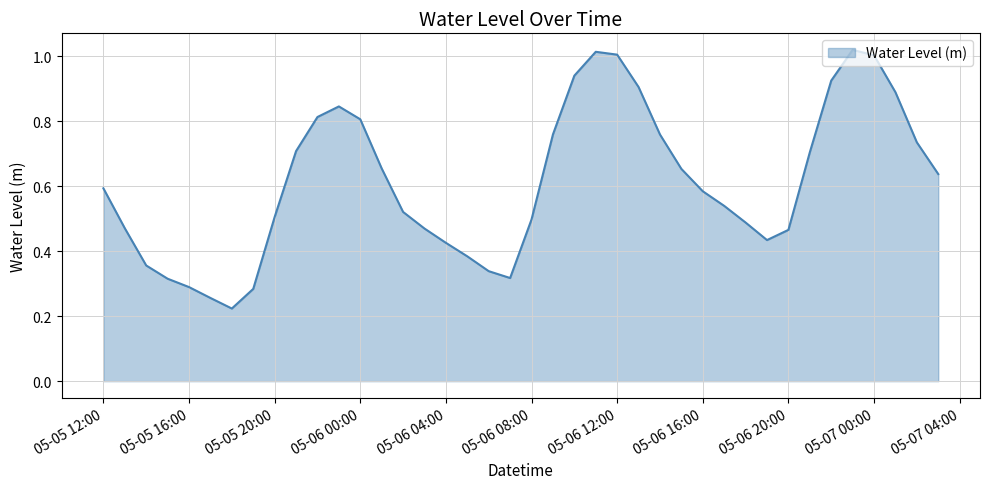

Does the chart display data point markers on the line(s)?

No